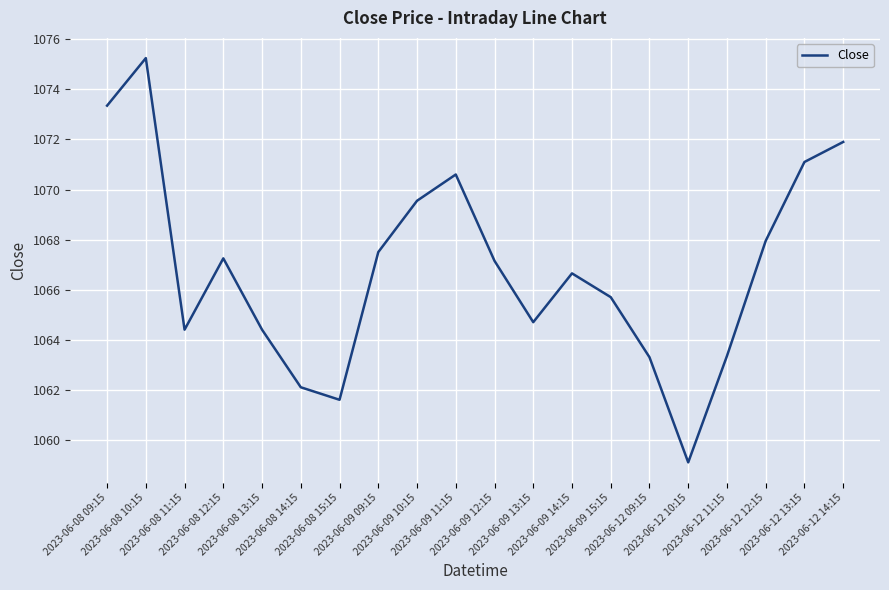

Which category has the highest value across all series?

2023-06-08 10:15